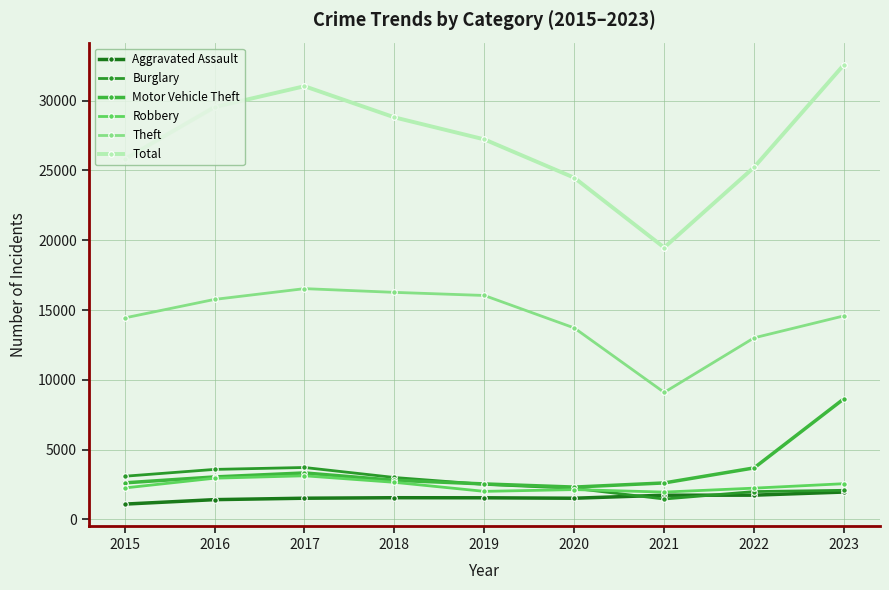

Which has a higher value, 2023 or 2015?

2023